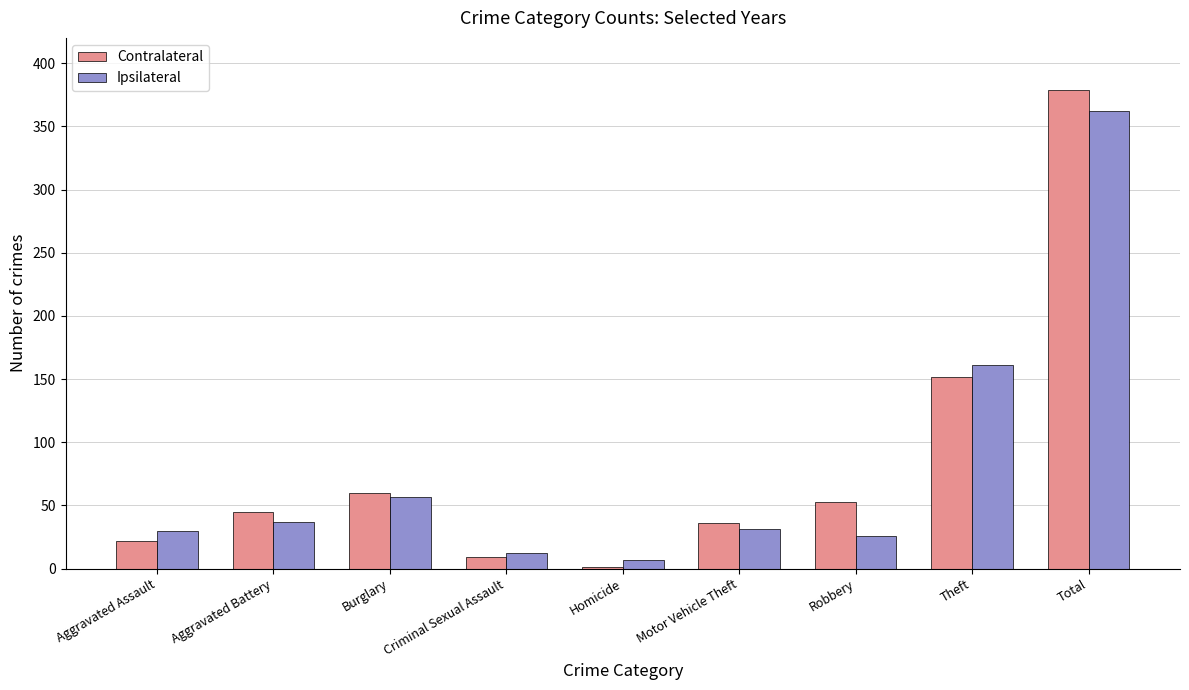

How many data points does each series have?

9